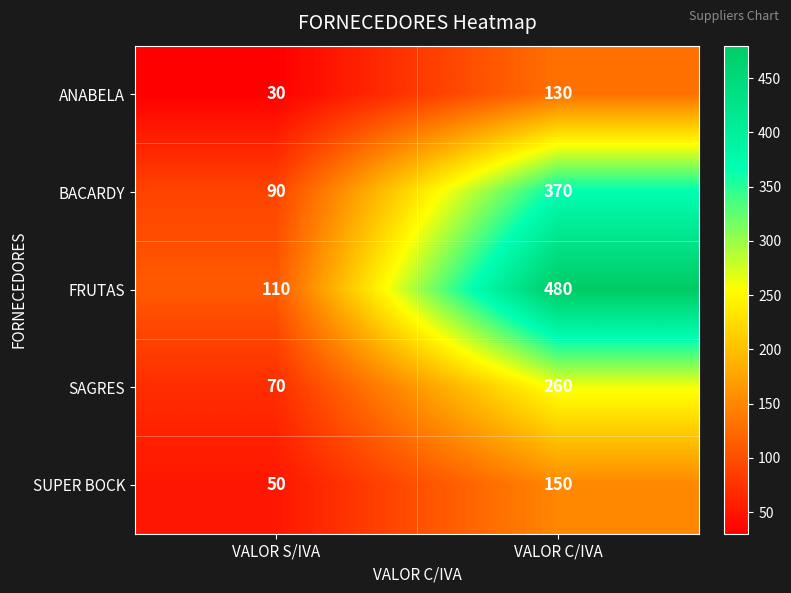

Where is SUPER BOCK nearest to the value 100?

VALOR S/IVA